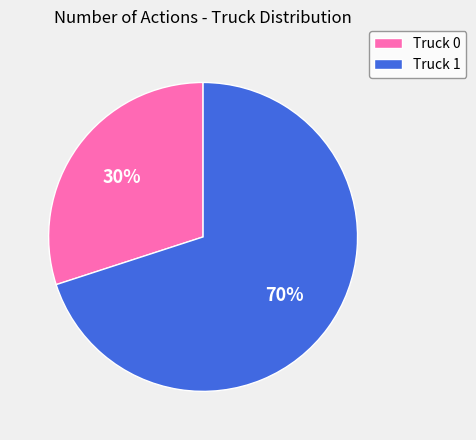

Count the number of slices in the pie.

2